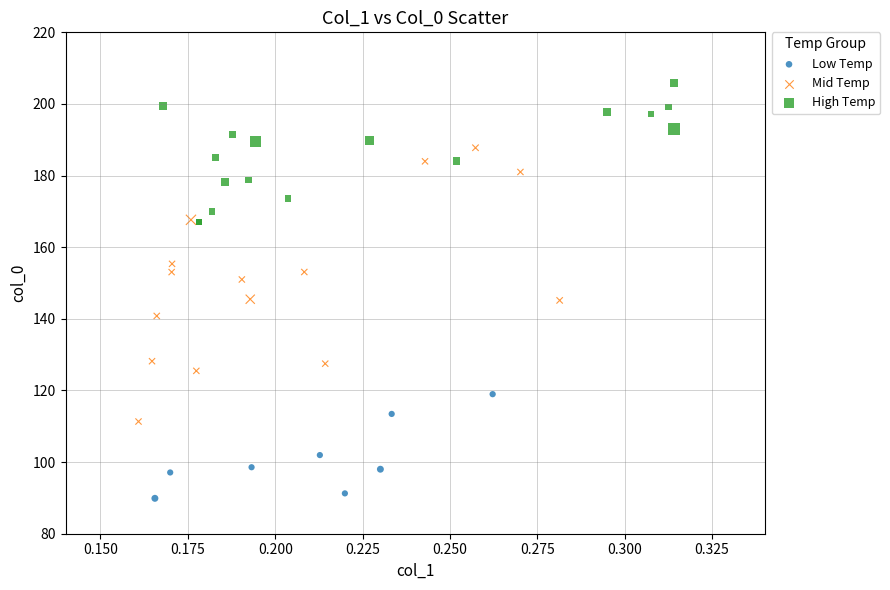

Which series contains the lowest Y value?

Low Temp